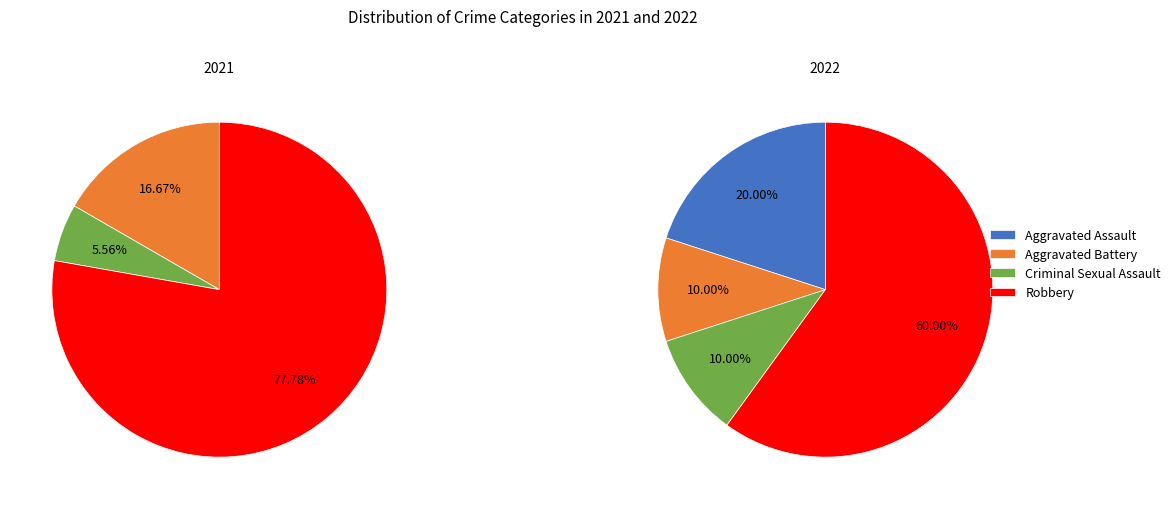

What is the total percentage of values_2021 and 3?

77.8%